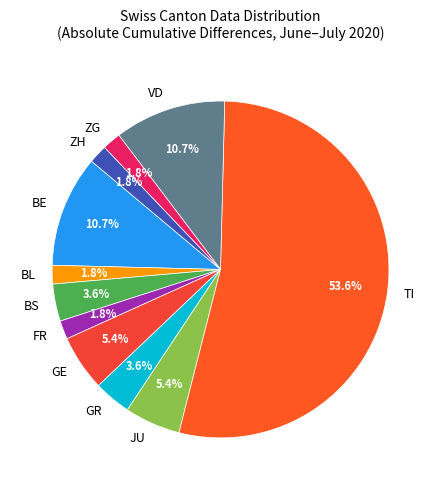

How many slices are in this pie chart?

11